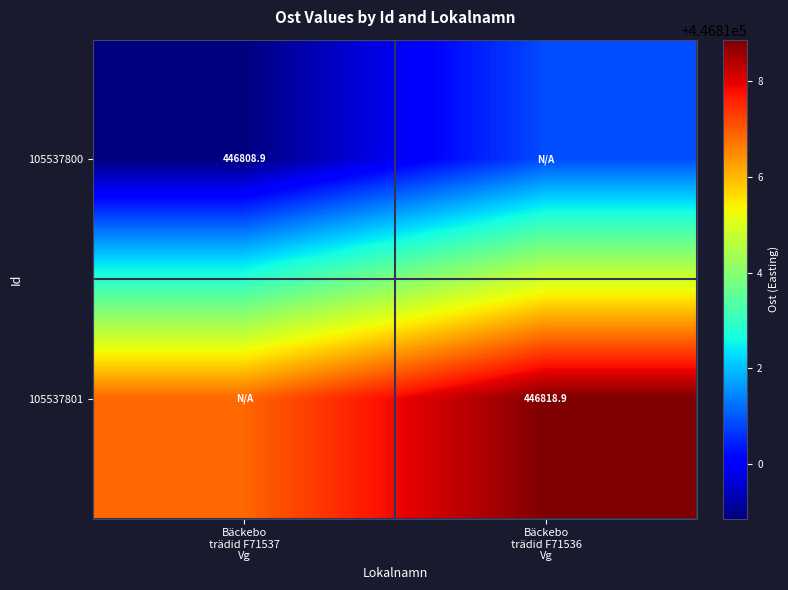

What is the difference between the maximum and minimum values in the 105537800 series?

2.0